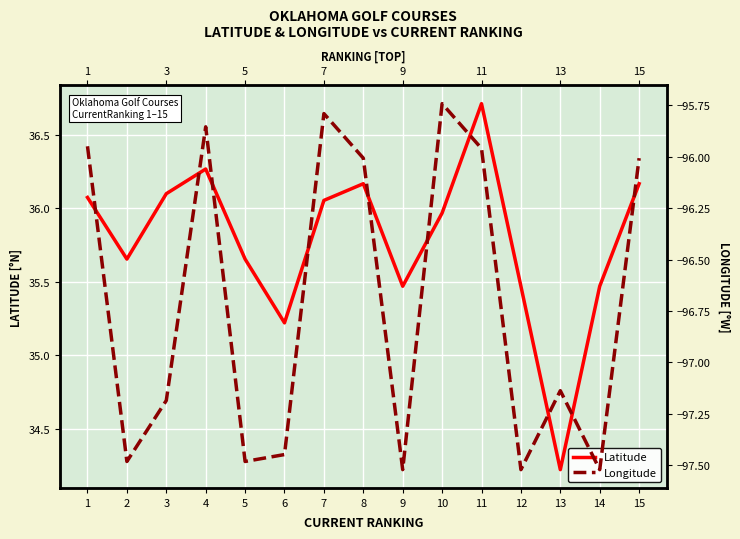

What is the difference between the maximum and minimum values in the Latitude series?

2.5